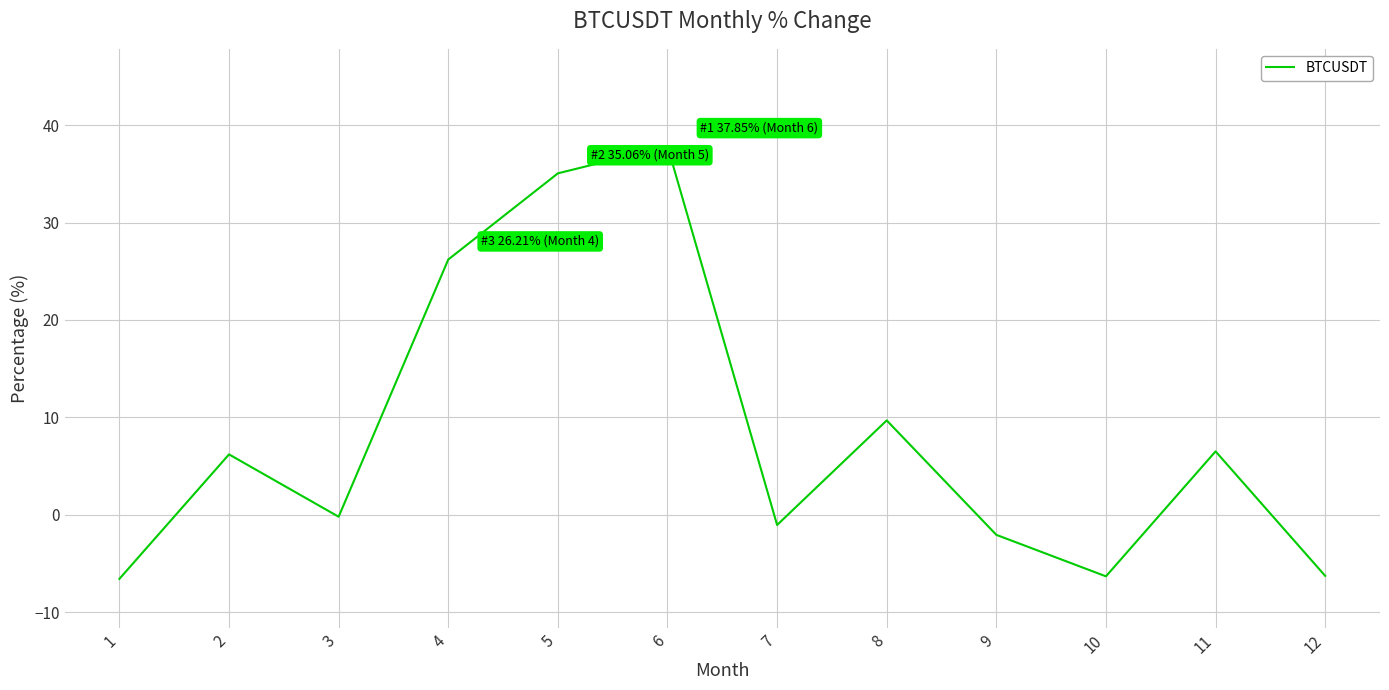

What is the smallest value displayed?

-6.6